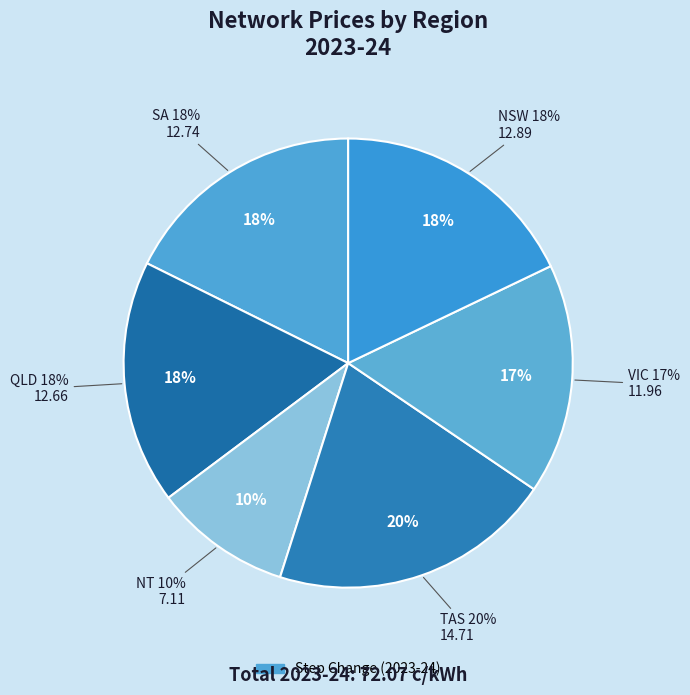

What percentage is NOT represented by NT?

90.1%